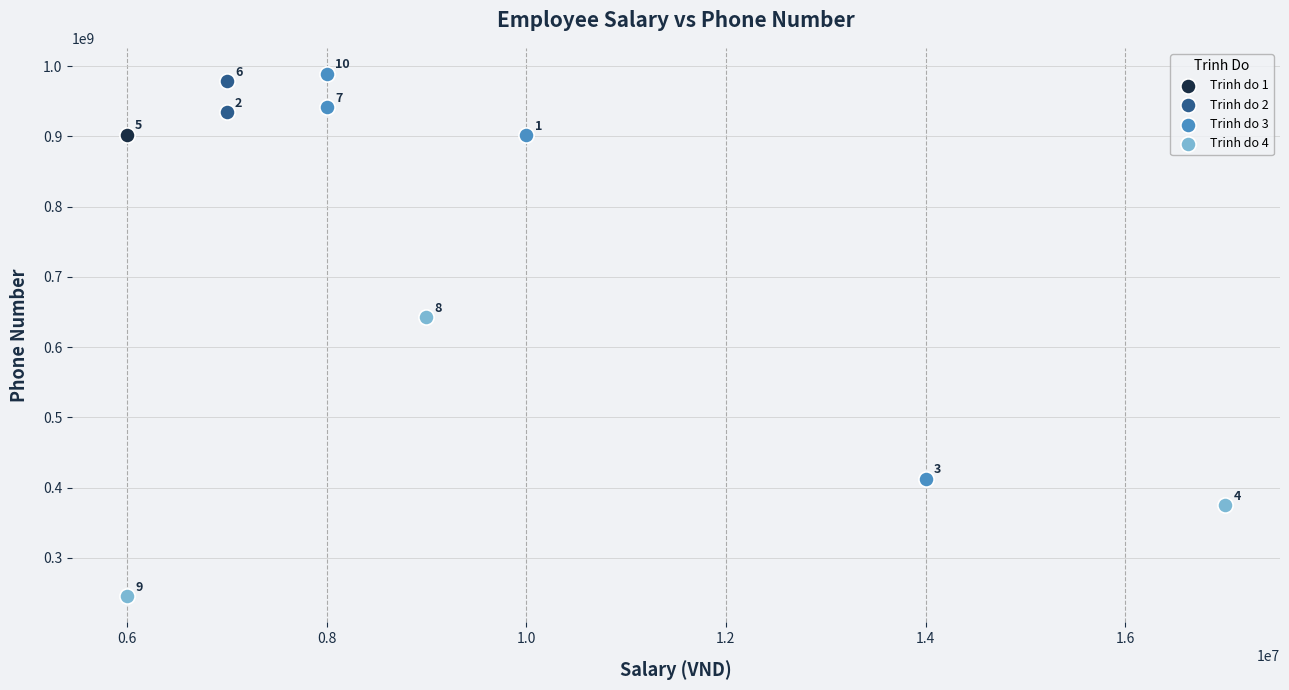

What are all the series names shown in the legend?

Trinh do 1, Trinh do 2, Trinh do 3, Trinh do 4